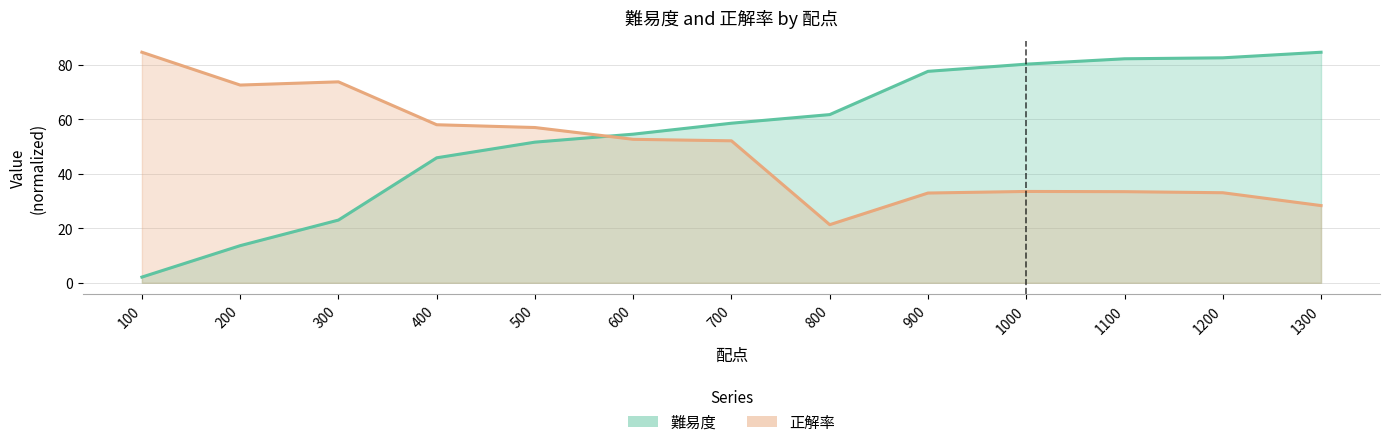

What is the maximum value for 難易度?

84.7